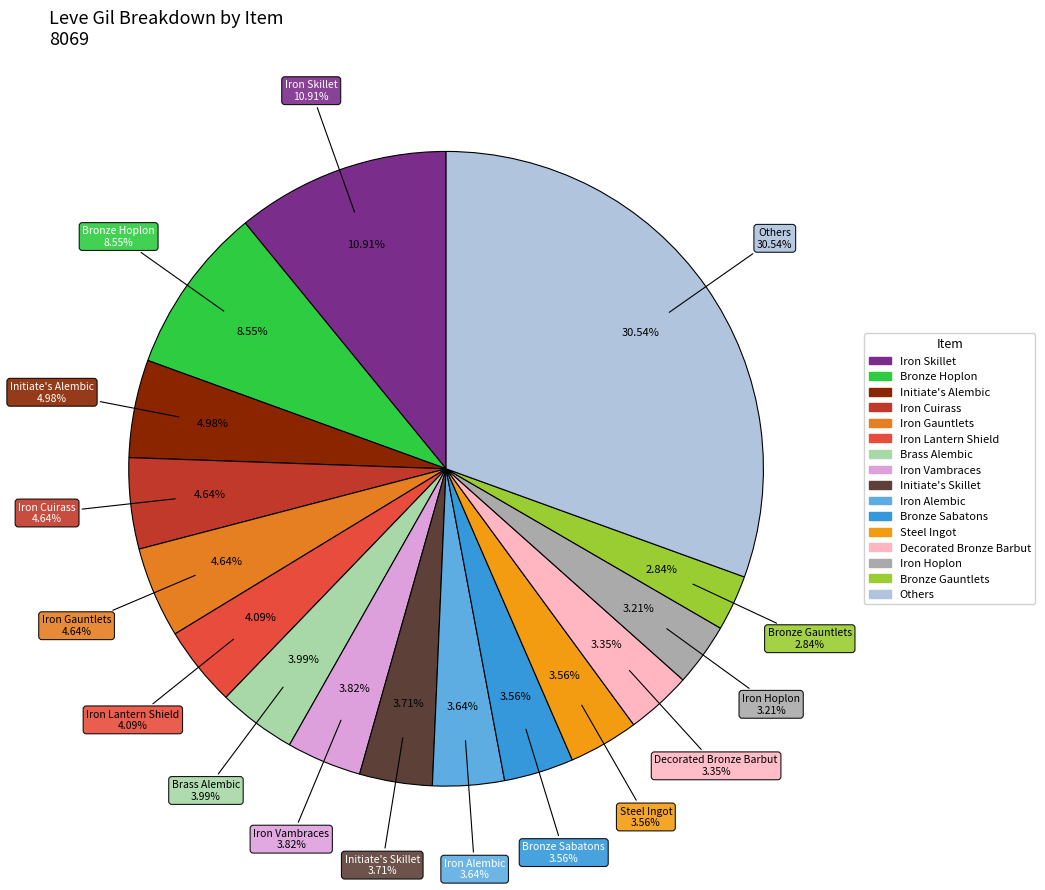

What portion of the pie excludes Iron Alembic?

96.4%